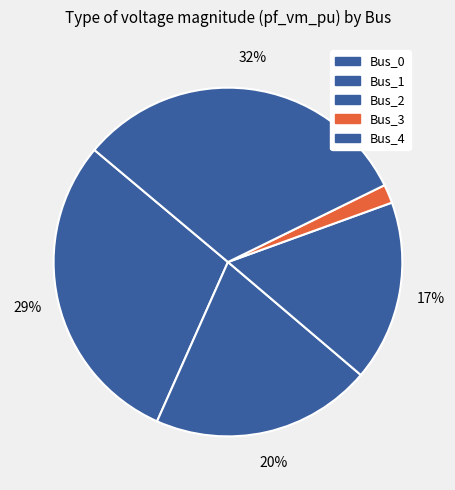

Does Bus_3 account for over 50% of the chart?

No